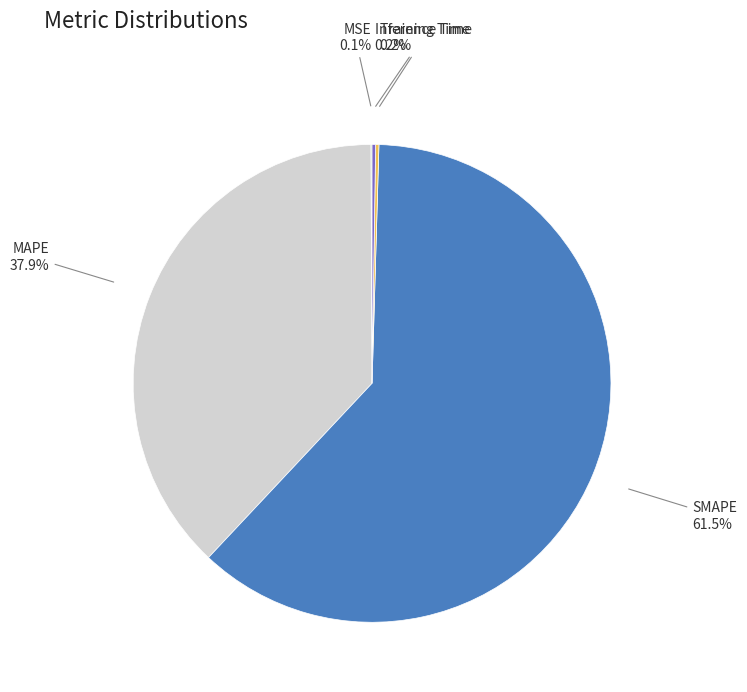

Which category accounts for the majority?

SMAPE